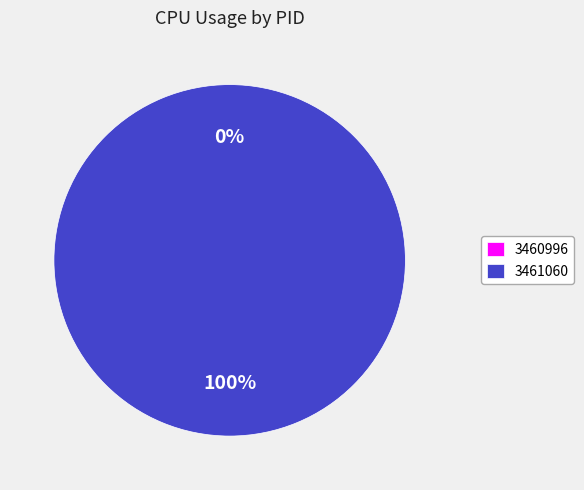

The 3460996 slice represents 6% of the pie. True or false?

False